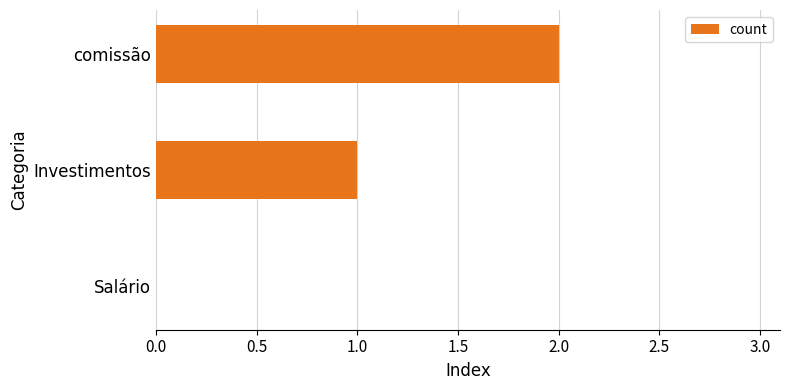

What is the change in value from Salário to comissão?

+2